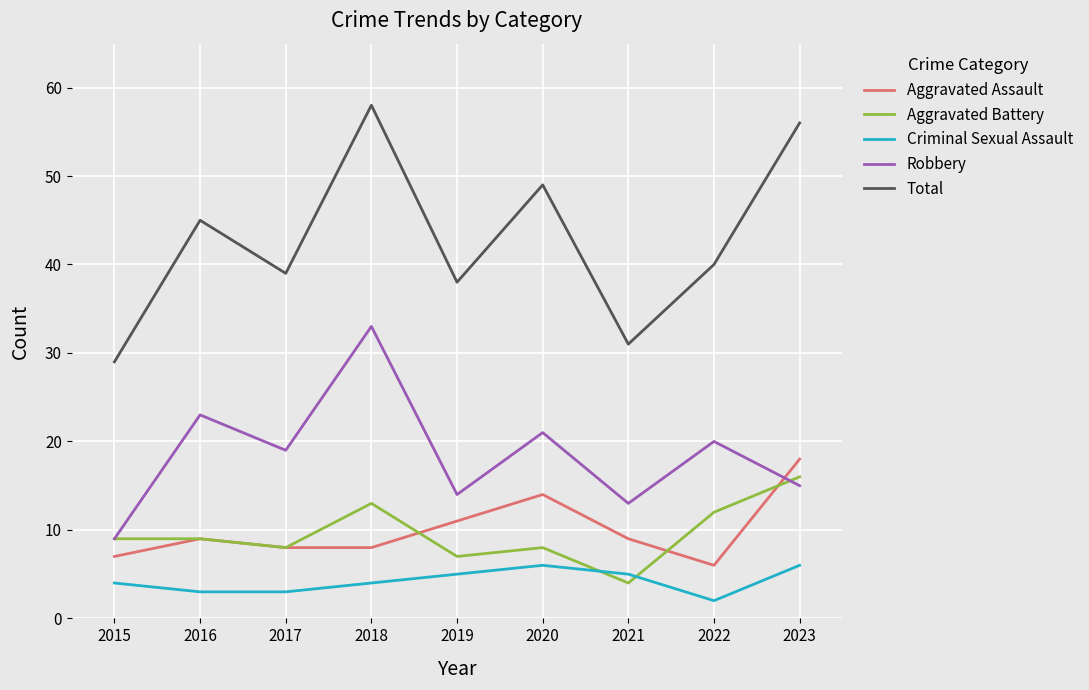

The Aggravated Assault series shows 6 at 2022. True or false?

True